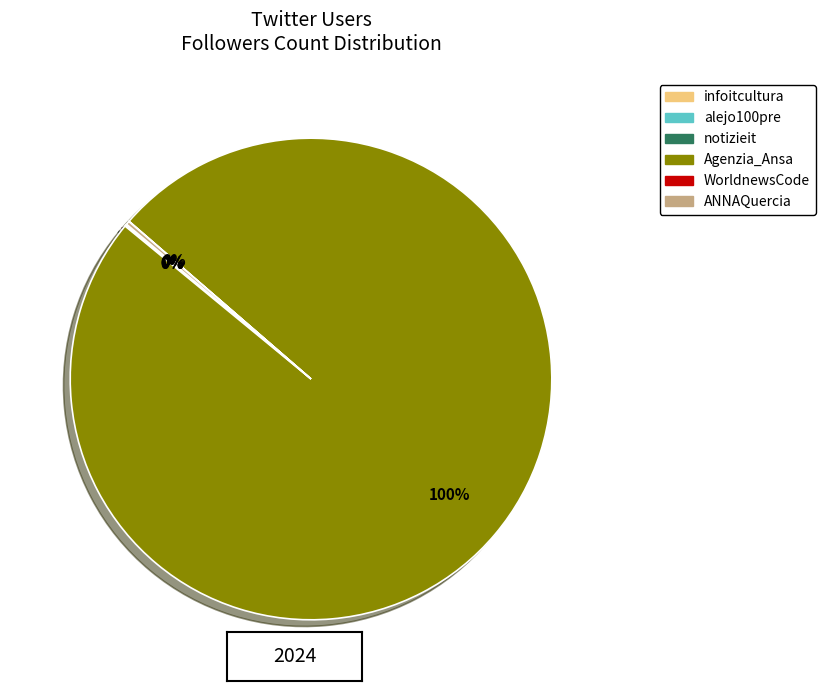

Which slice is the largest?

Agenzia_Ansa